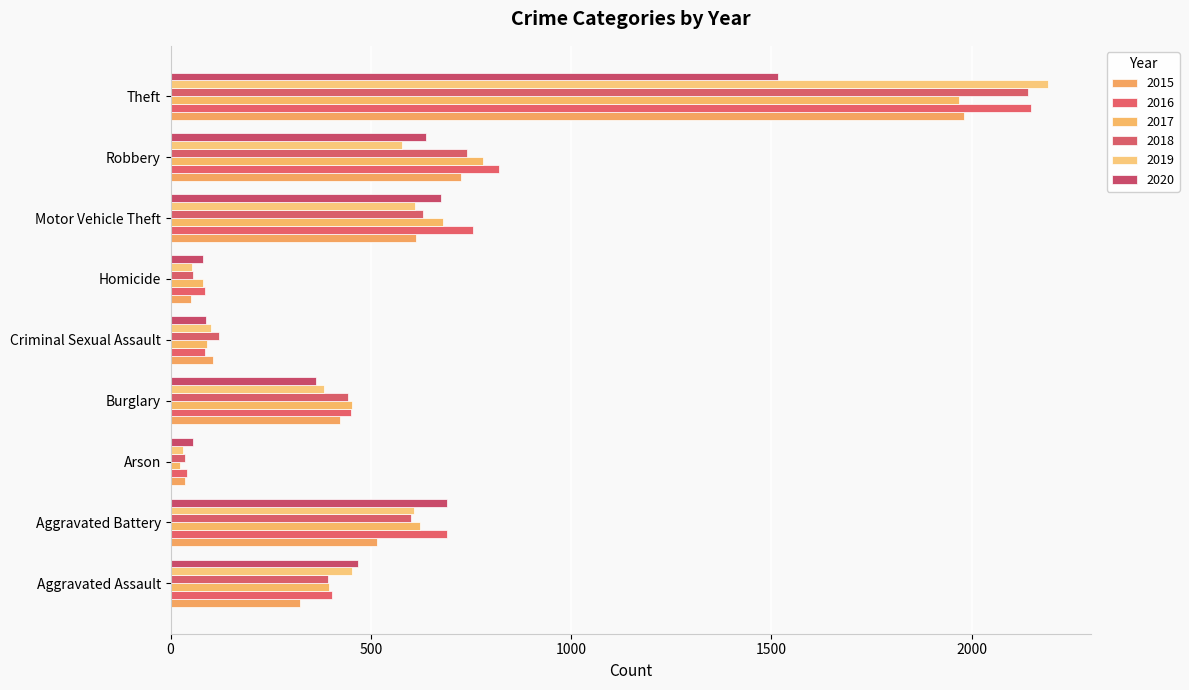

Rank the categories by 2017 value from lowest to highest.

Arson, Homicide, Criminal Sexual Assault, Aggravated Assault, Burglary, Aggravated Battery, Motor Vehicle Theft, Robbery, Theft